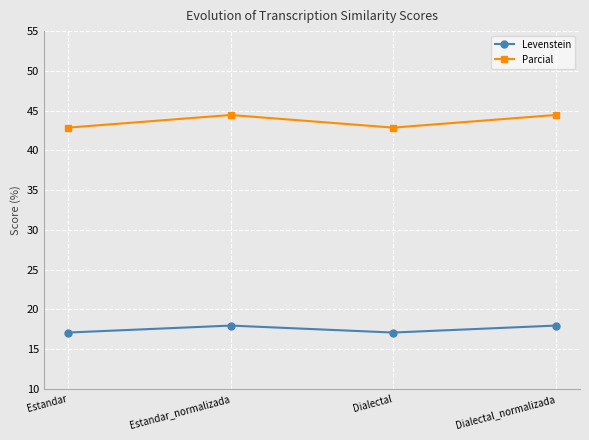

What value does the Levenstein series have at Estandar?

17.1